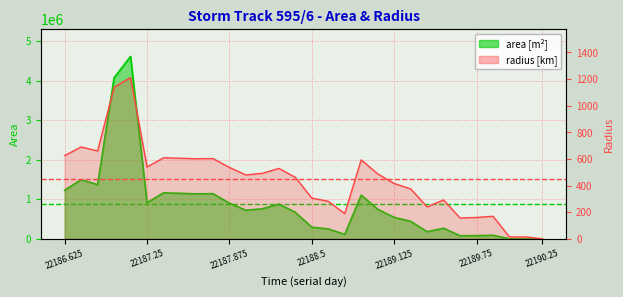

What is the label of the 1st point from the left?

22186.625